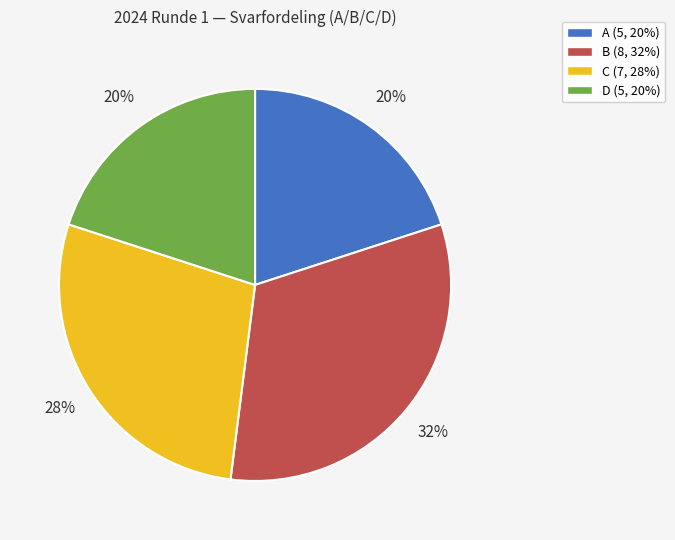

To the nearest percent, what portion does C represent?

28%